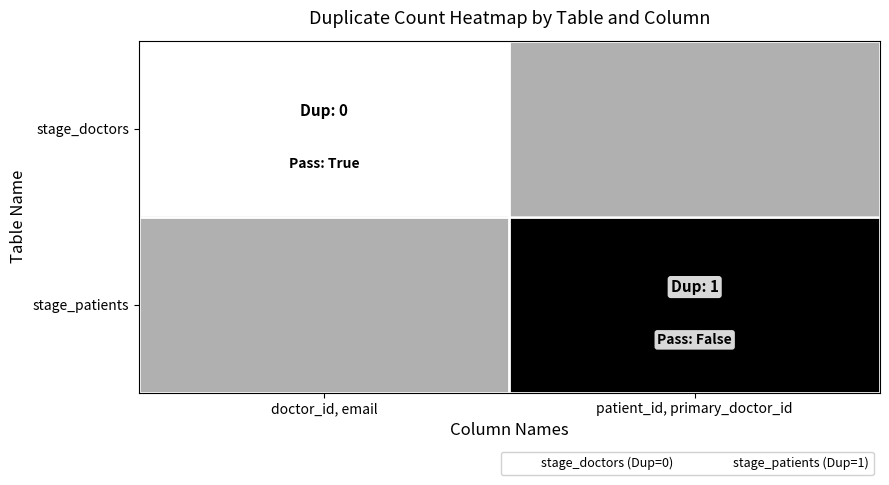

Is the value of stage_patients at doctor_id, email greater than the value of stage_doctors at doctor_id, email?

No